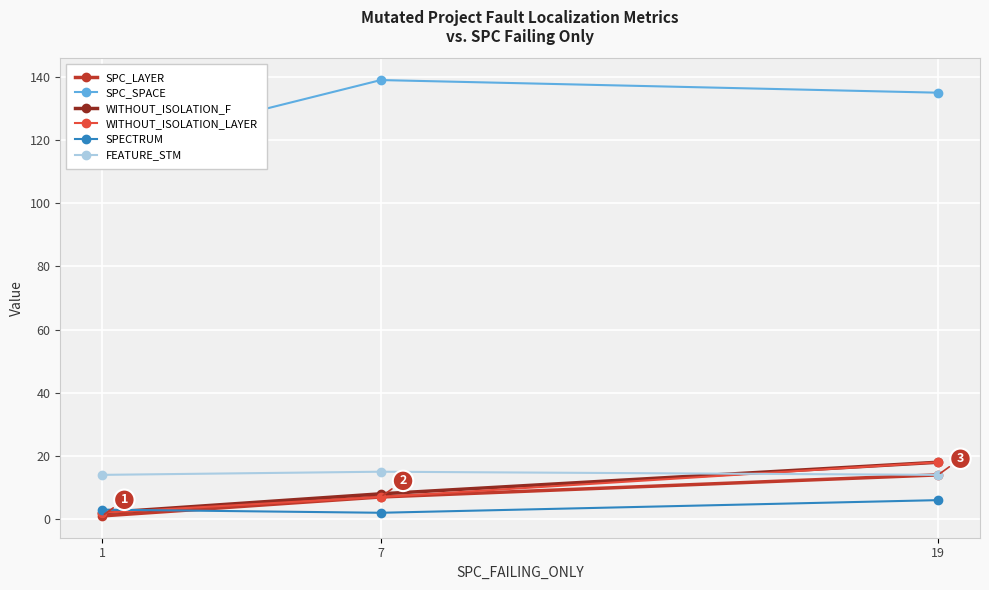

How many values in the WITHOUT_ISOLATION_LAYER series are below 7?

1